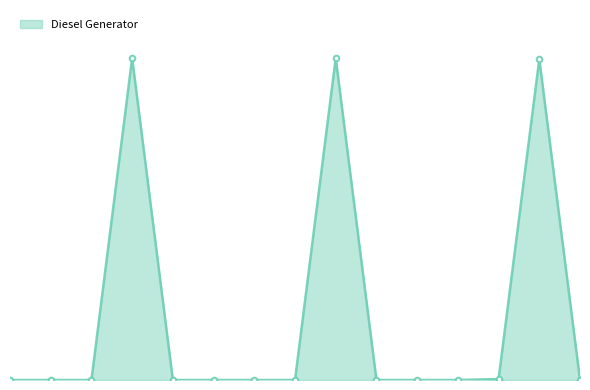

What is the greatest value displayed?

335